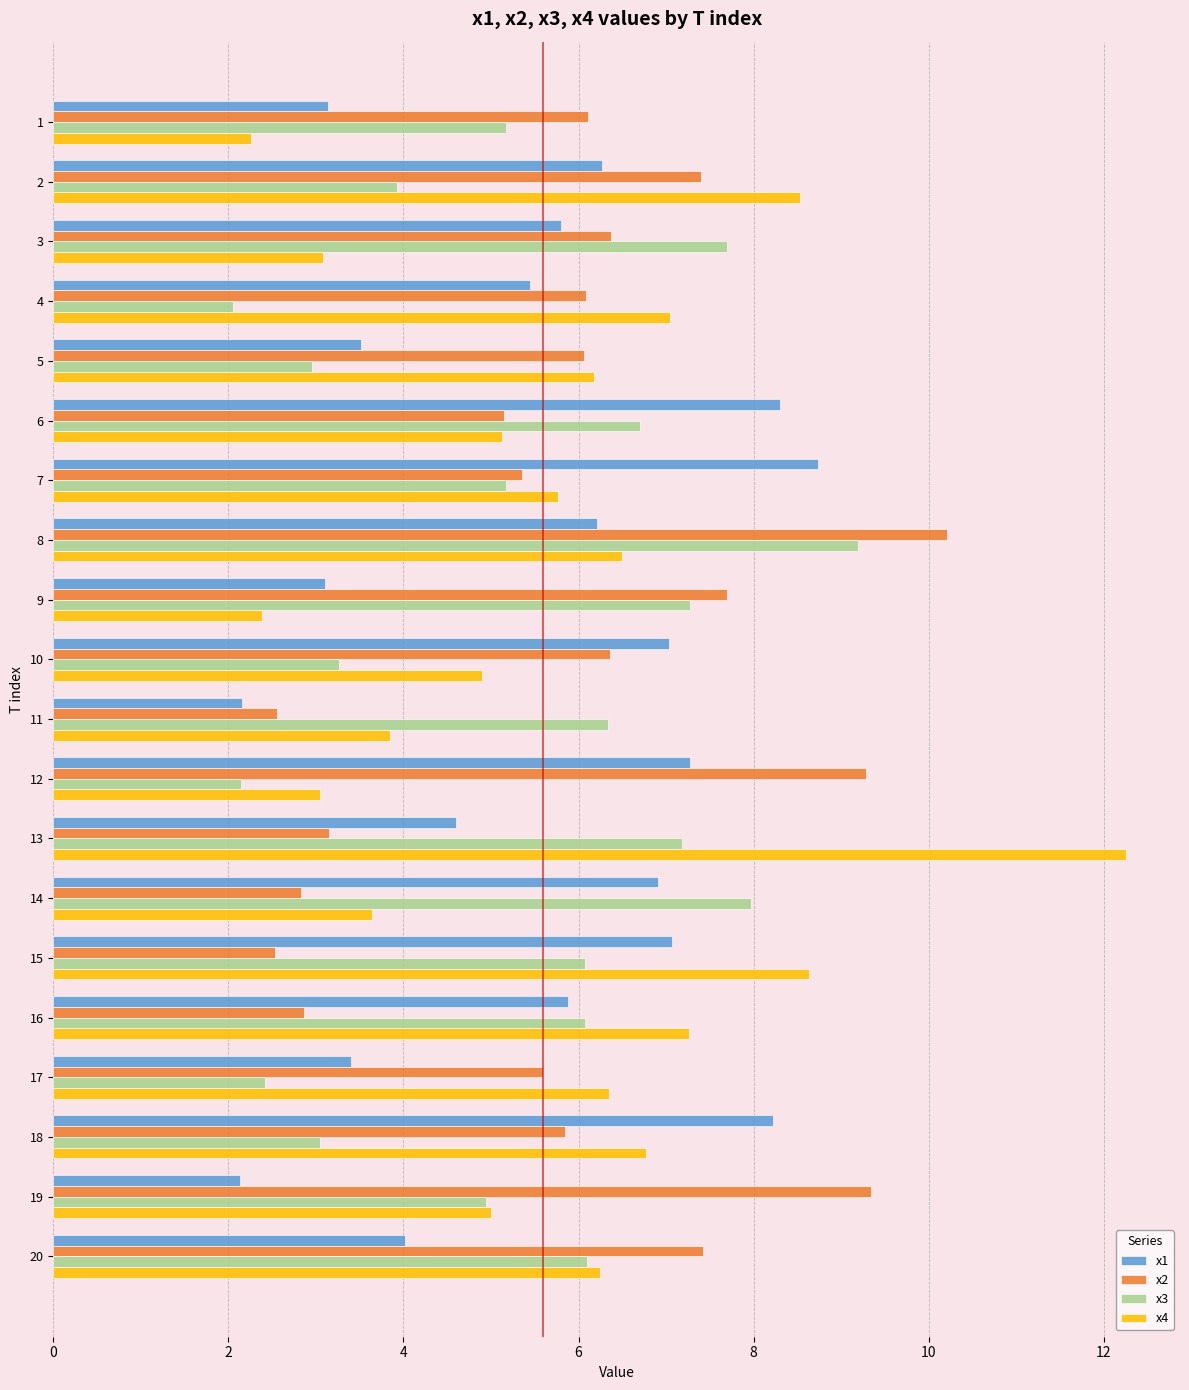

Rank the series by their average value, from lowest to highest.

x3, x1, x4, x2